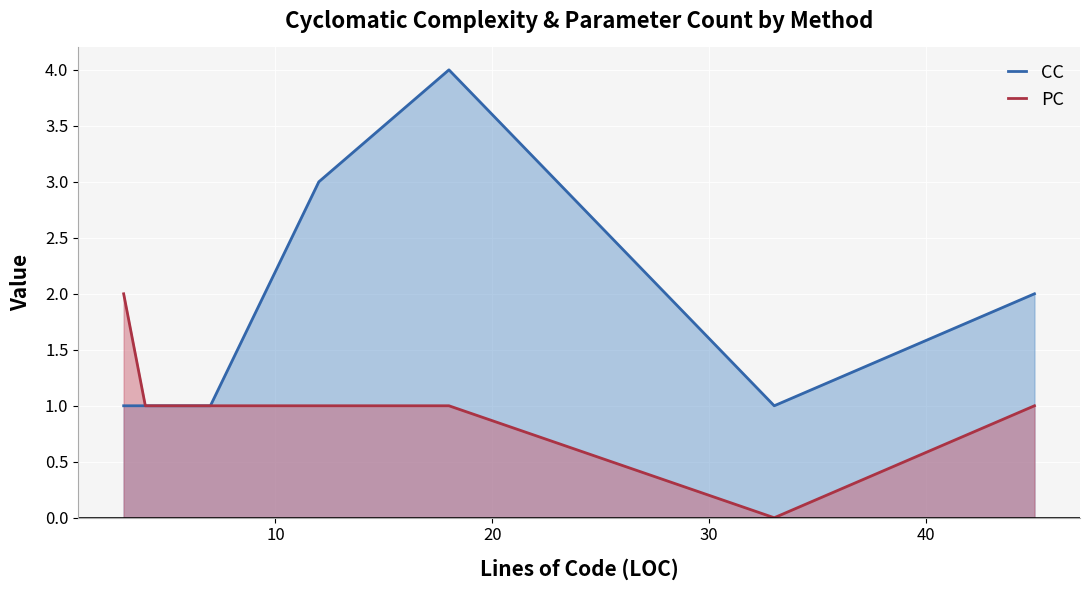

True or false: PC and CC intersect in this chart.

False